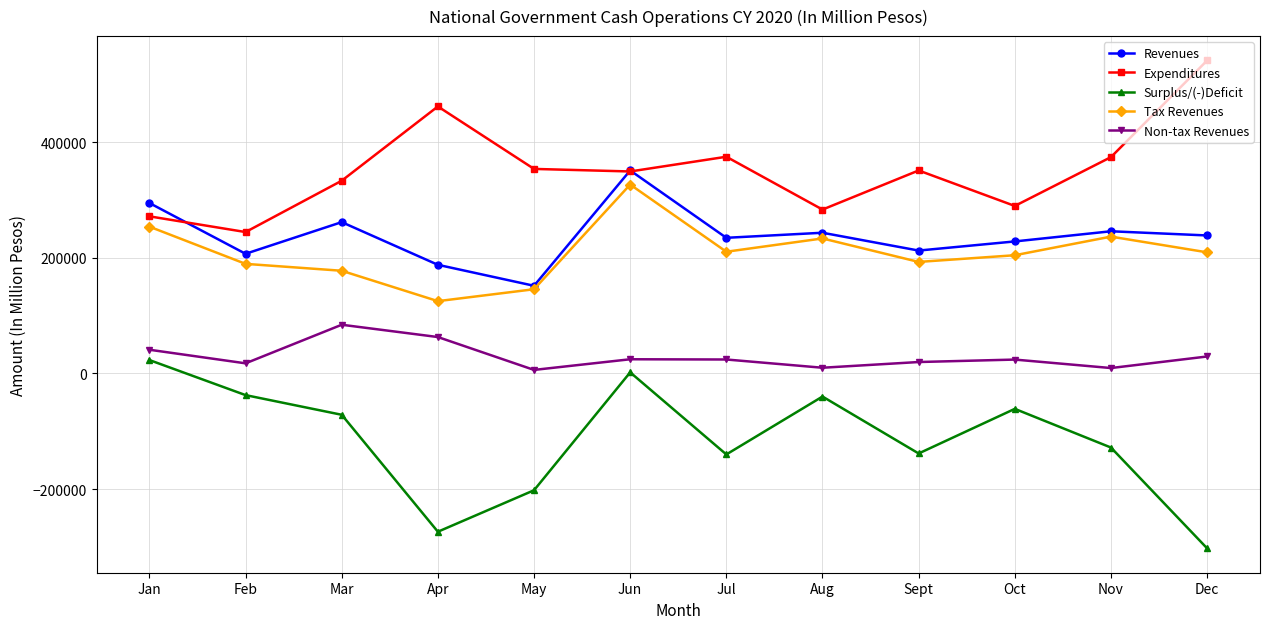

At which label does Surplus/(-)Deficit reach its minimum?

Dec